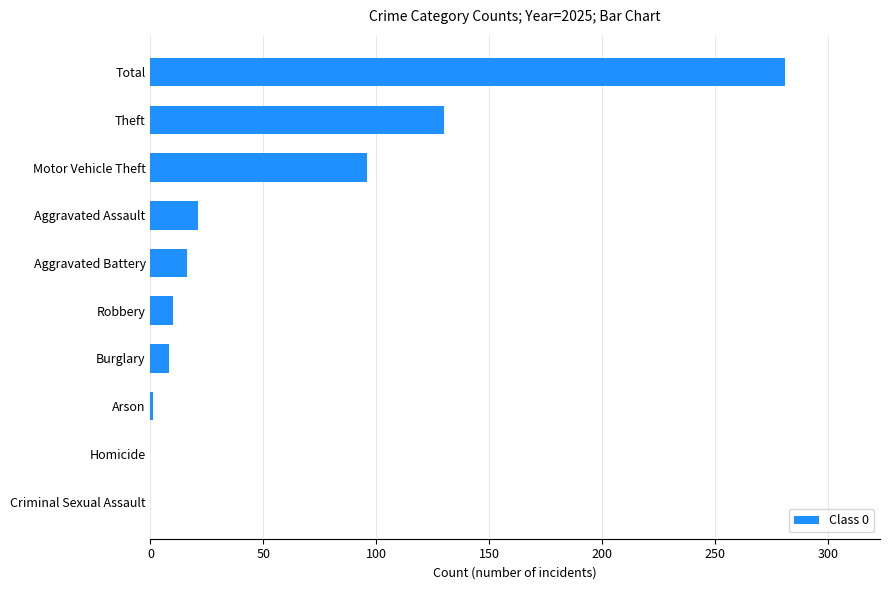

What is the sum of all values?

563